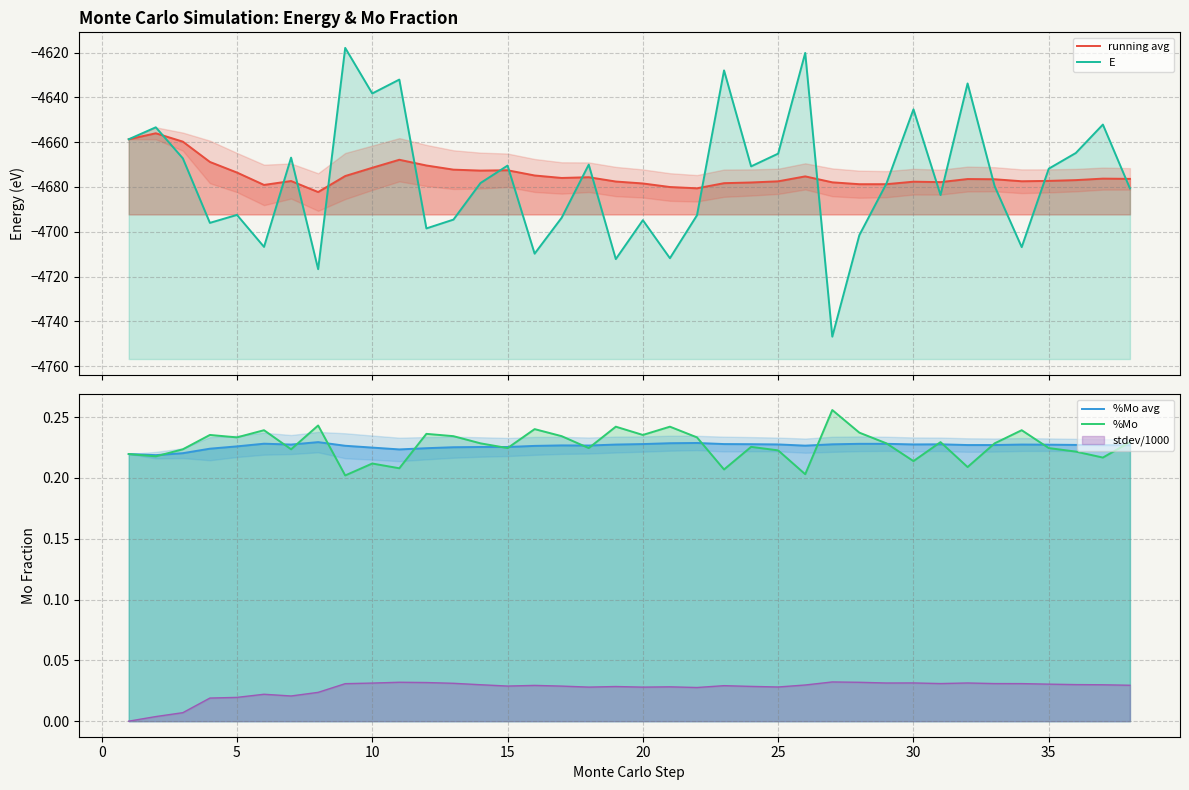

How many interior local peaks does the %Mo avg series have?

6